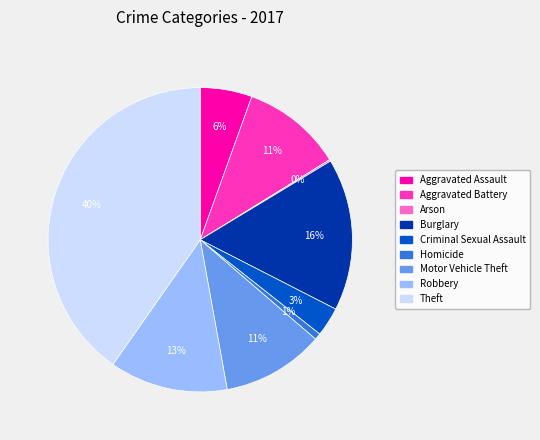

Is it true that Motor Vehicle Theft is 11% of the pie?

True